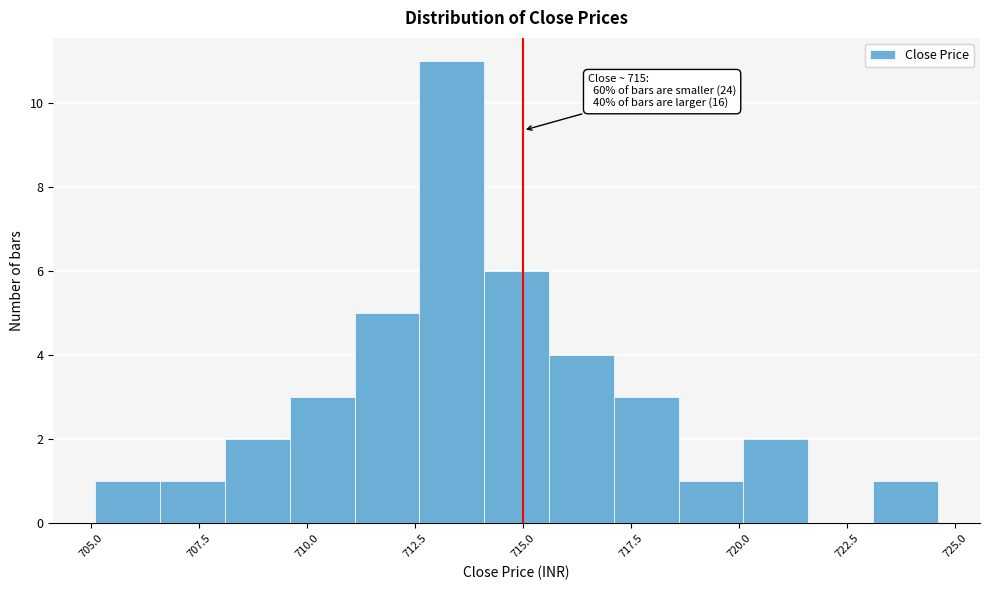

Read against the x-axis, roughly where is the centre of the tallest bar?

713.5